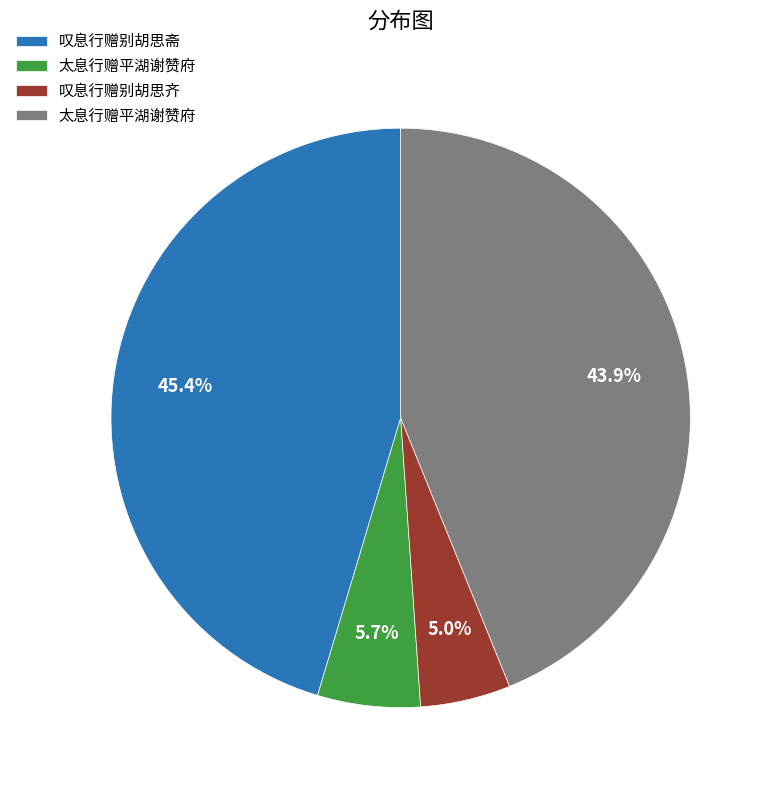

Does any single category account for the majority?

No